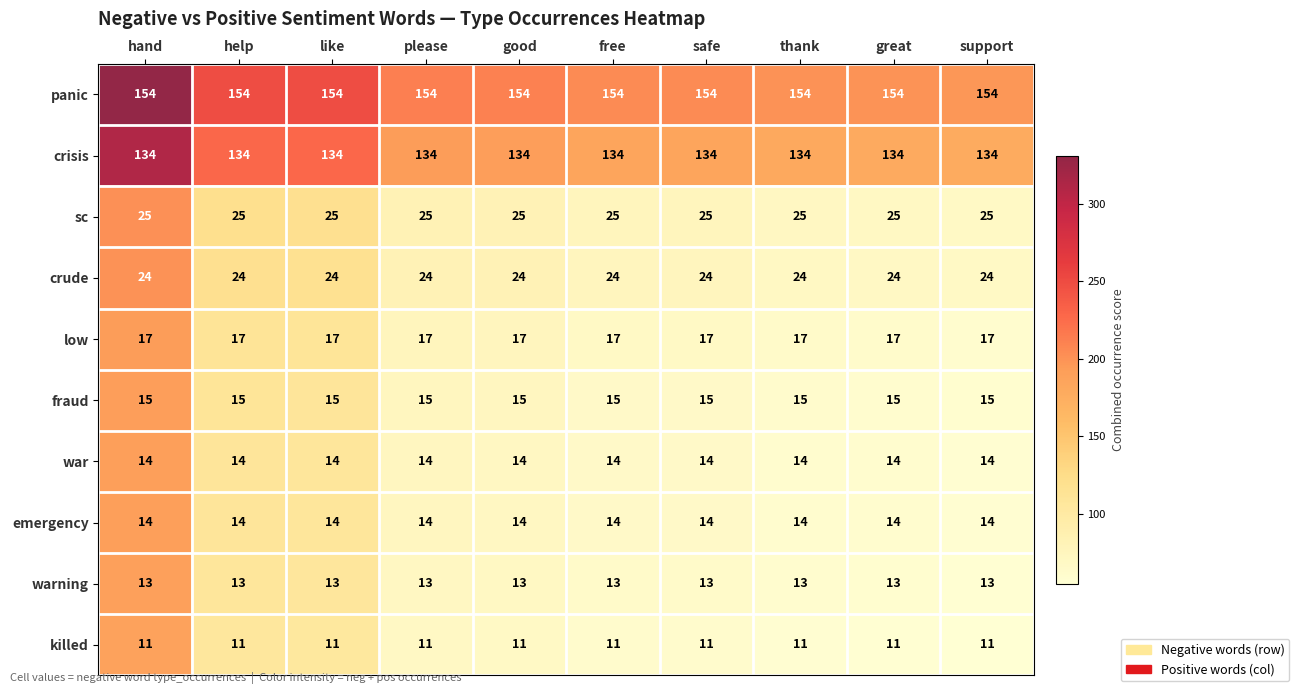

What is the spread (max minus min) of values at support?

143